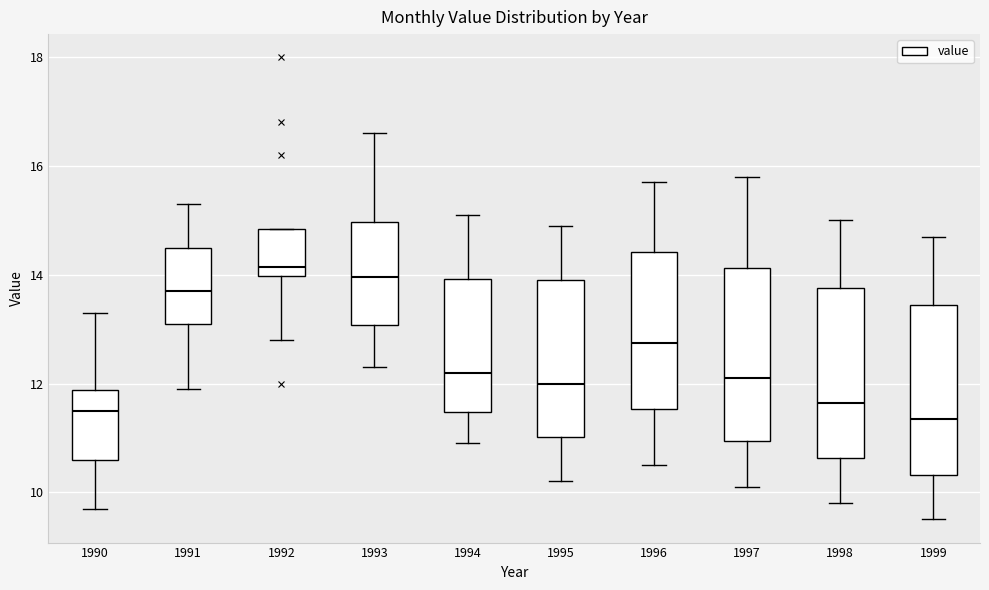

Reading left to right, read every box against the y-axis: the position of its median line, the range the box covers, and the ends of its whiskers. The values are not printed on the chart, so give them approximately, as read against the axis.

1990: median 11.6, box 10.6 to 11.8, whiskers 9.8 to 13.4
1991: median 13.8, box 13.2 to 14.6, whiskers 12.0 to 15.4
1992: median 14.2, box 14.0 to 14.8, whiskers 12.8 to 14.8
1993: median 14.0, box 13.0 to 15.0, whiskers 12.4 to 16.6
1994: median 12.2, box 11.4 to 14.0, whiskers 11.0 to 15.2
1995: median 12.0, box 11.0 to 14.0, whiskers 10.2 to 15.0
1996: median 12.8, box 11.6 to 14.4, whiskers 10.6 to 15.8
1997: median 12.2, box 11.0 to 14.2, whiskers 10.2 to 15.8
1998: median 11.6, box 10.6 to 13.8, whiskers 9.8 to 15.0
1999: median 11.4, box 10.4 to 13.4, whiskers 9.6 to 14.8